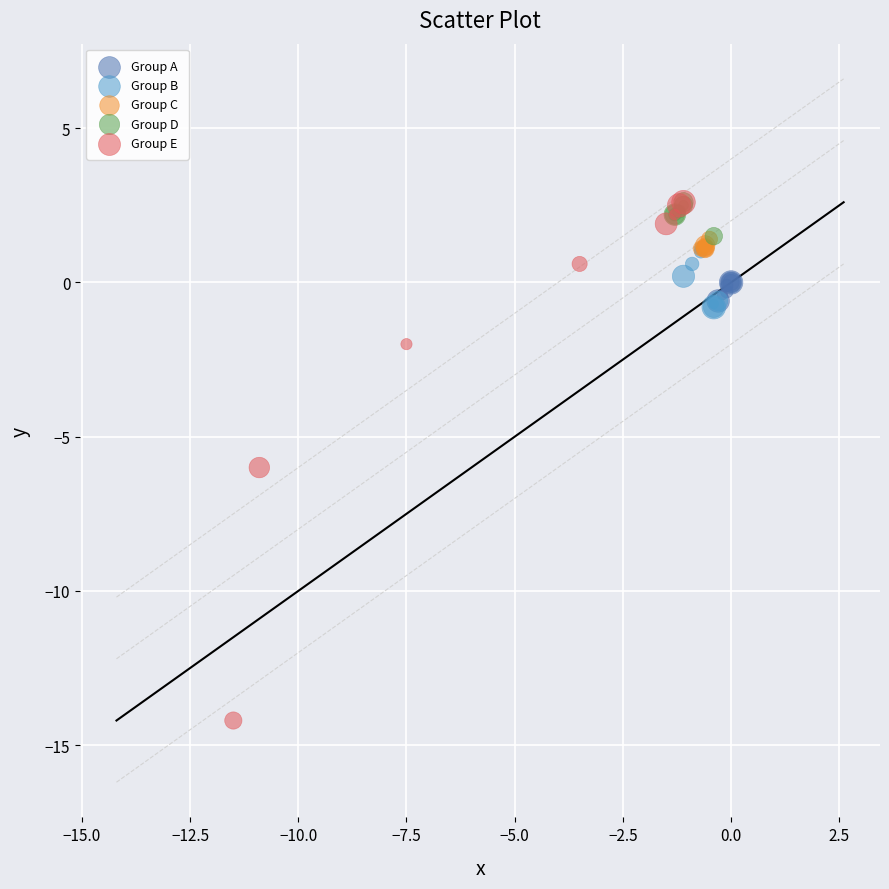

Which series contains the lowest Y value?

Group E